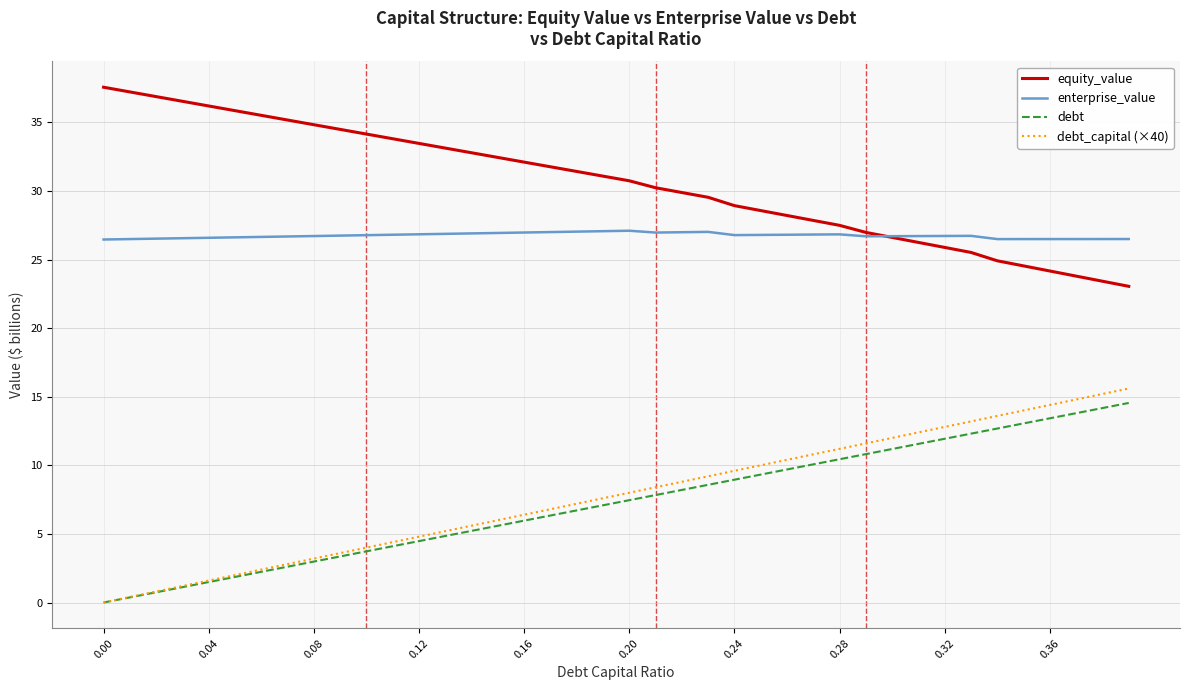

Which series has the largest total across all categories?

equity_value